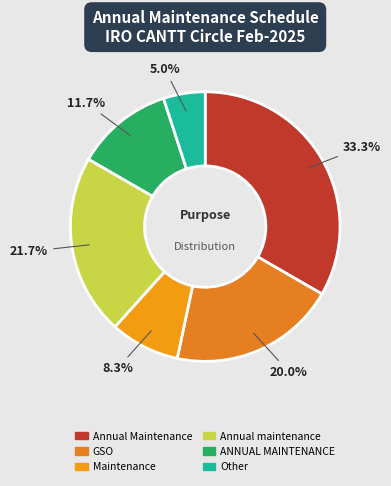

True or false: Other accounts for 1% of the total.

False